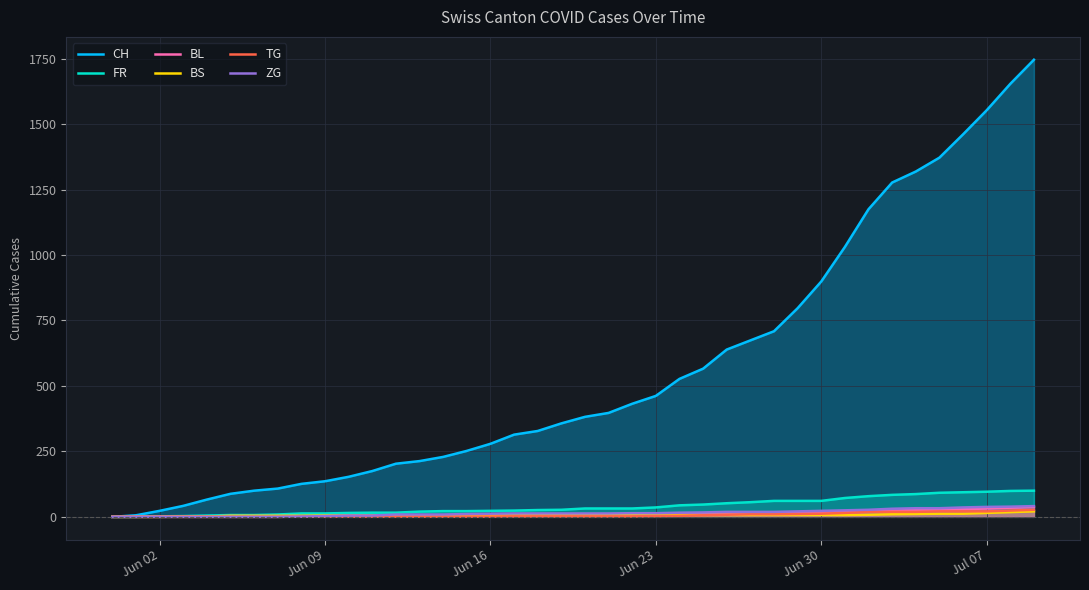

Which series has the largest total across all categories?

CH